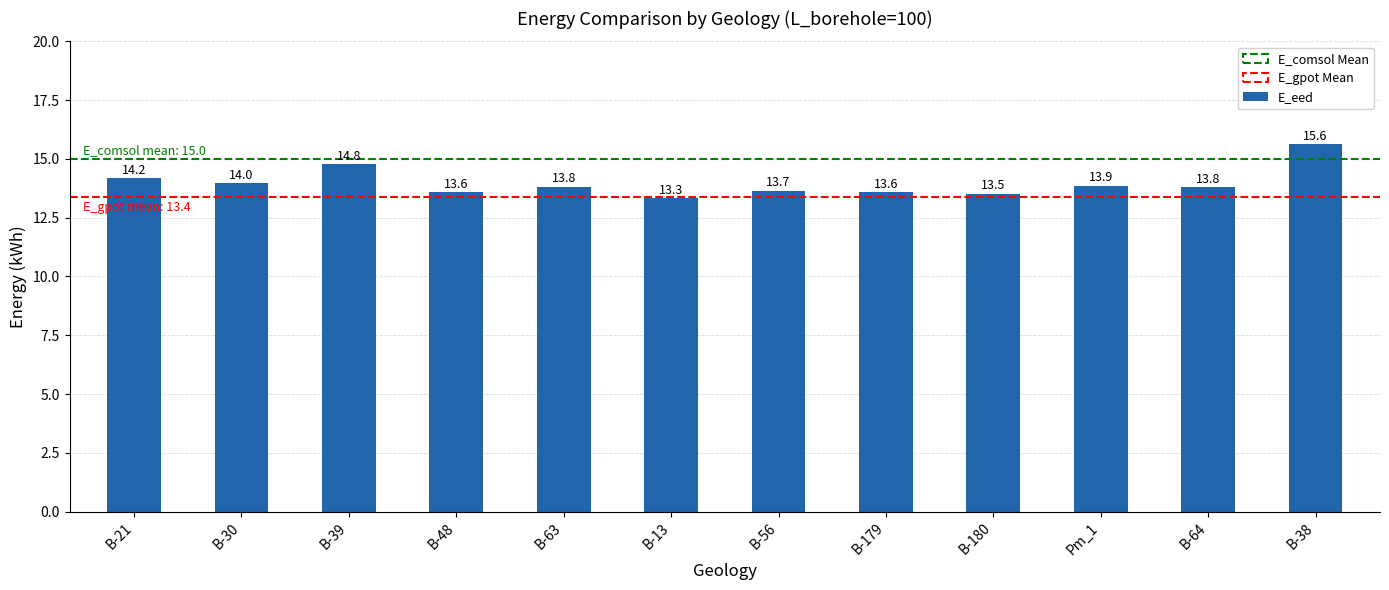

At which label is the value closest to 14?

B-30